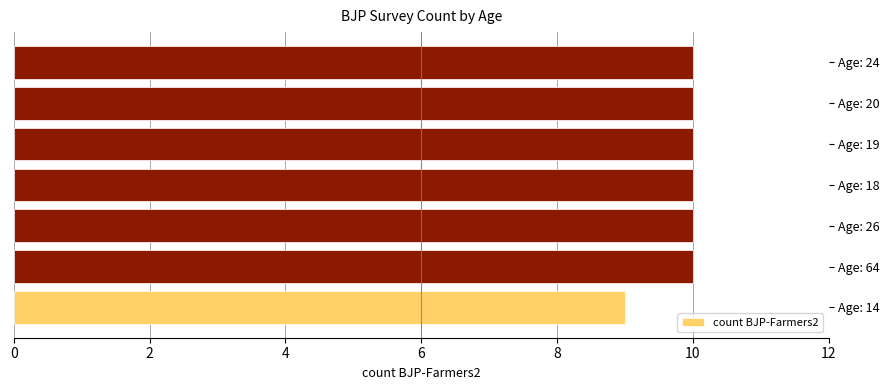

Count the values in the range 10 to 11.

6